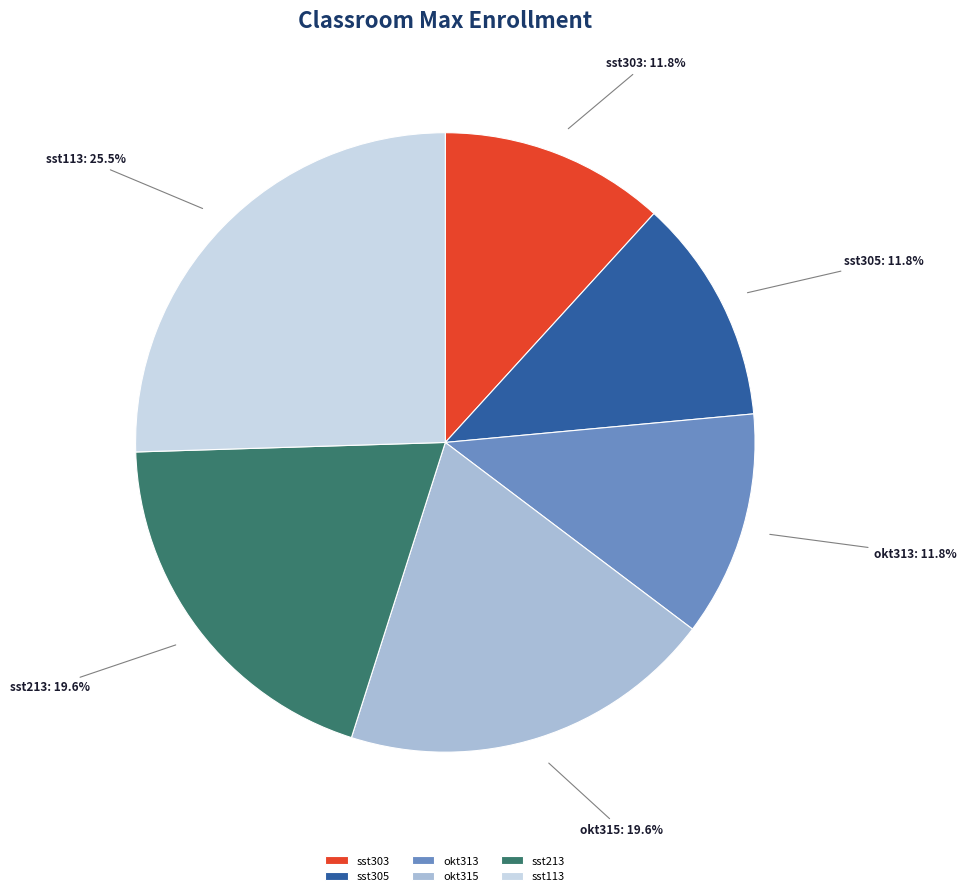

The okt313 slice represents 20% of the pie. True or false?

False